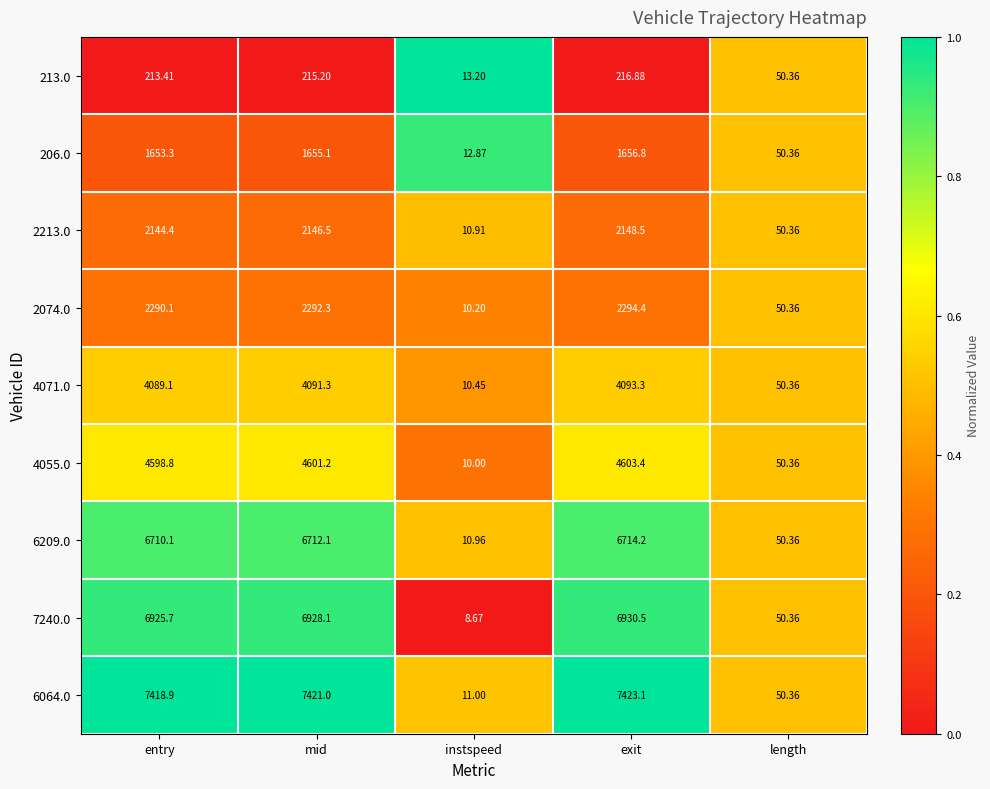

Is the value of 4071.0 at exit greater than the value of 4055.0 at exit?

No